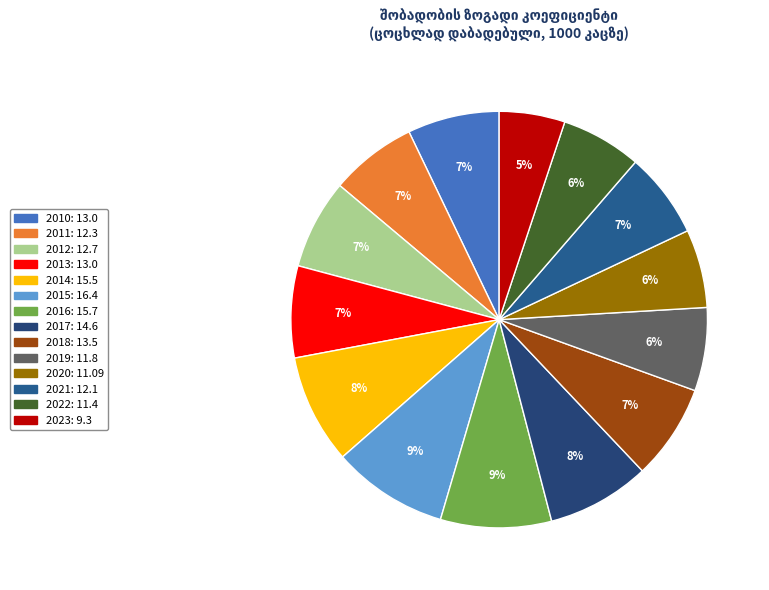

Which slice is the smallest?

2023